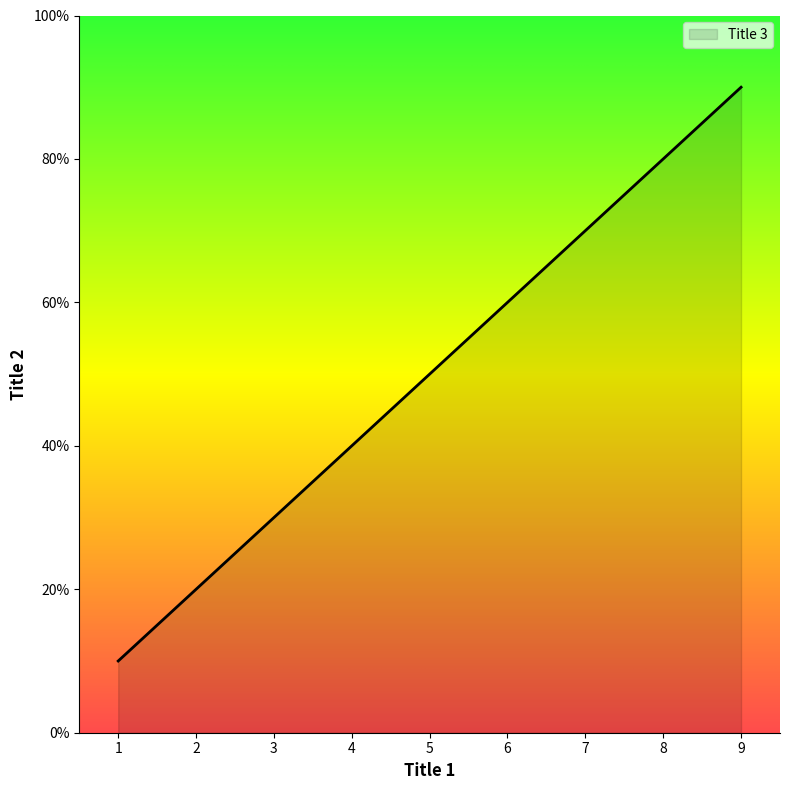

Does the chart have visible grid lines?

No